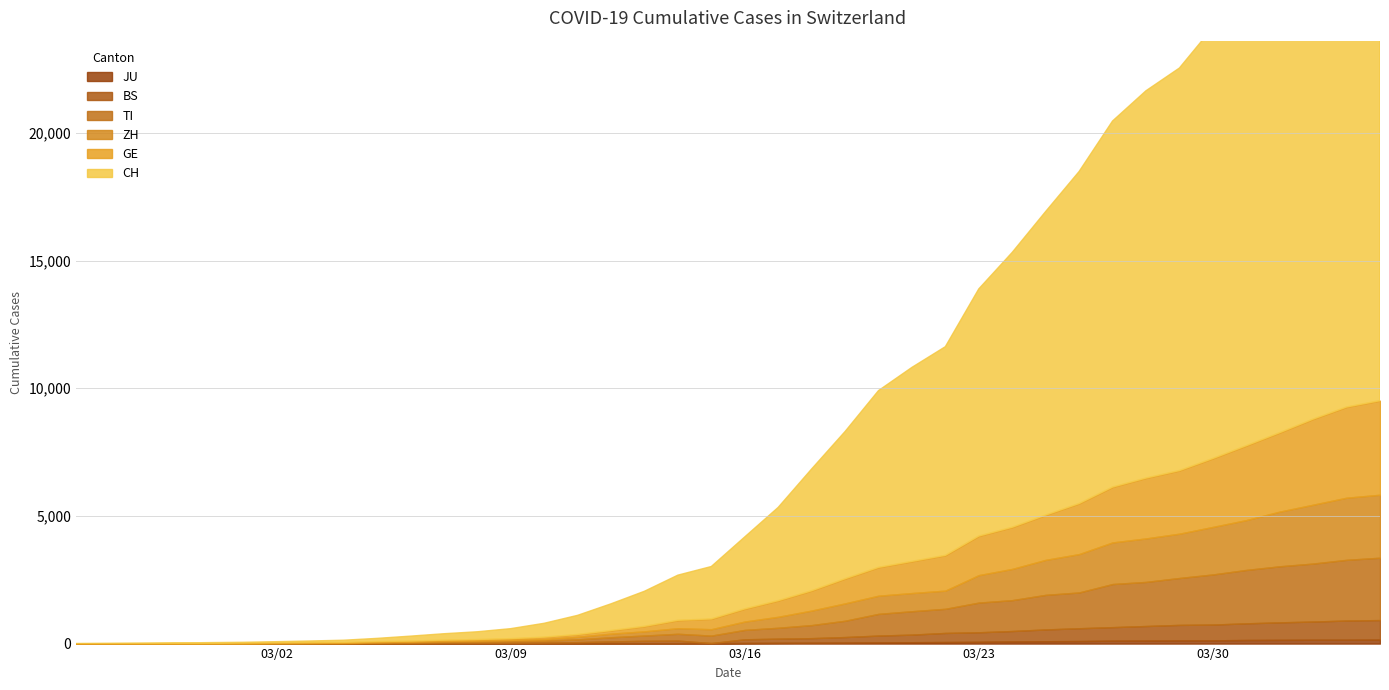

List the series in order of their peak value, highest first.

CH, GE, ZH, TI, BS, JU